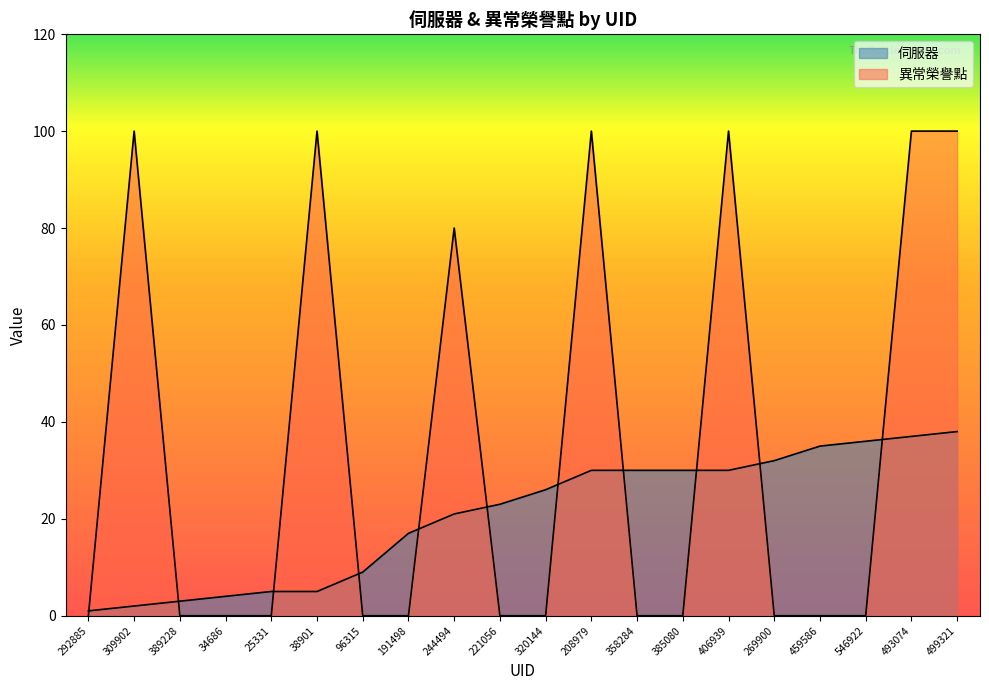

What is the average value of the 伺服器 series?

21